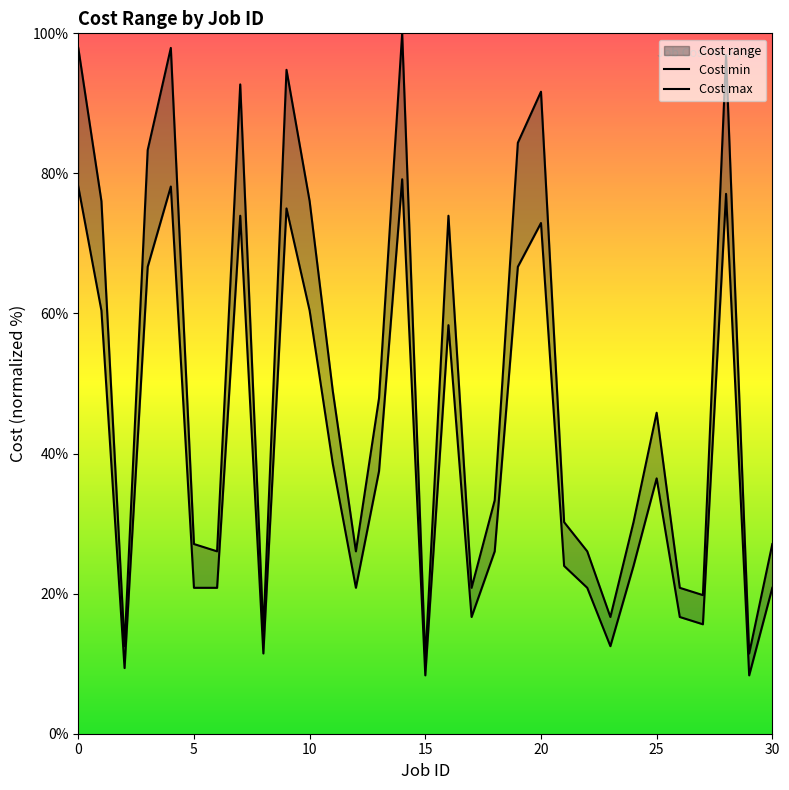

Which series has the largest range (max minus min)?

Cost max